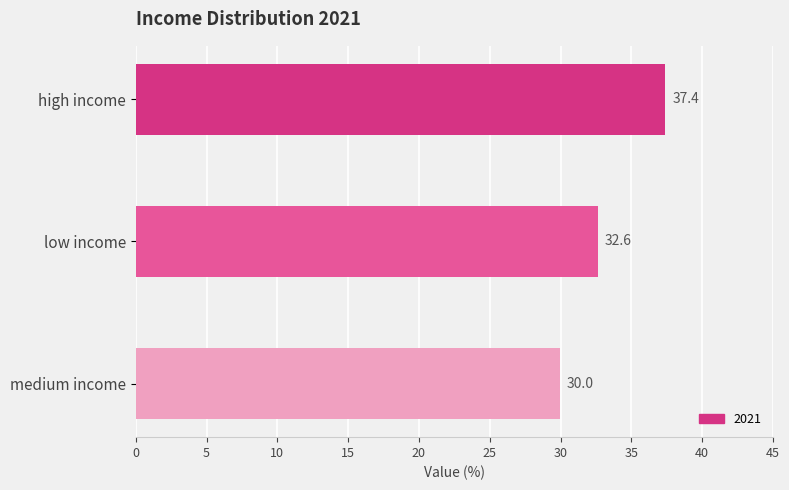

Rank the categories by value from highest to lowest.

high income, low income, medium income